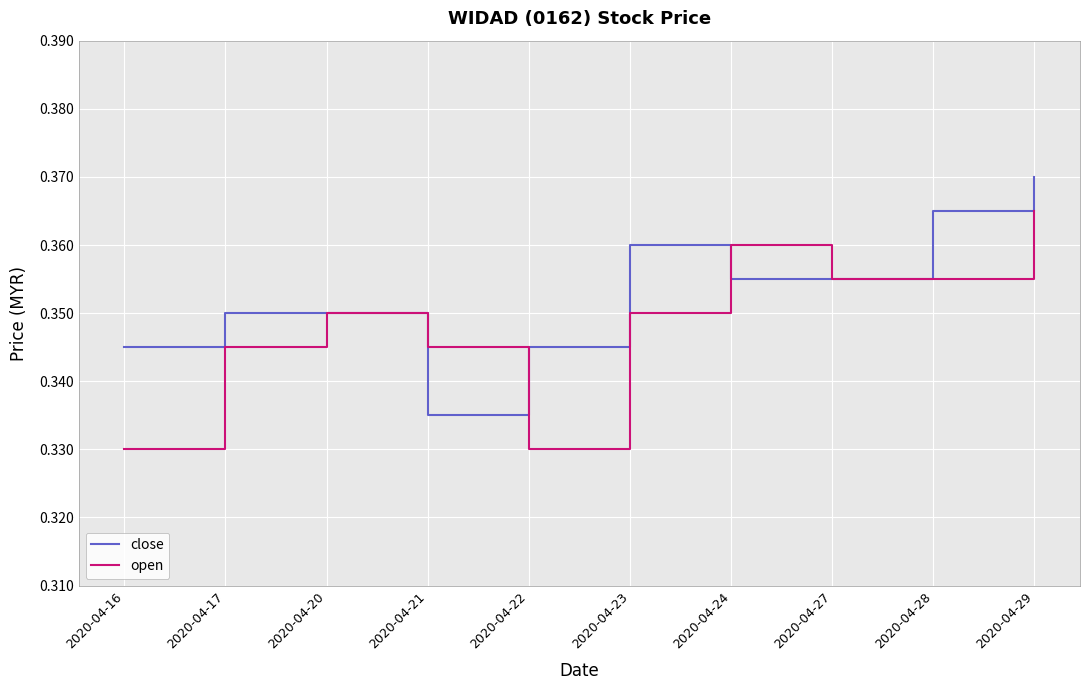

At which category does open reach its first local peak?

2020-04-20